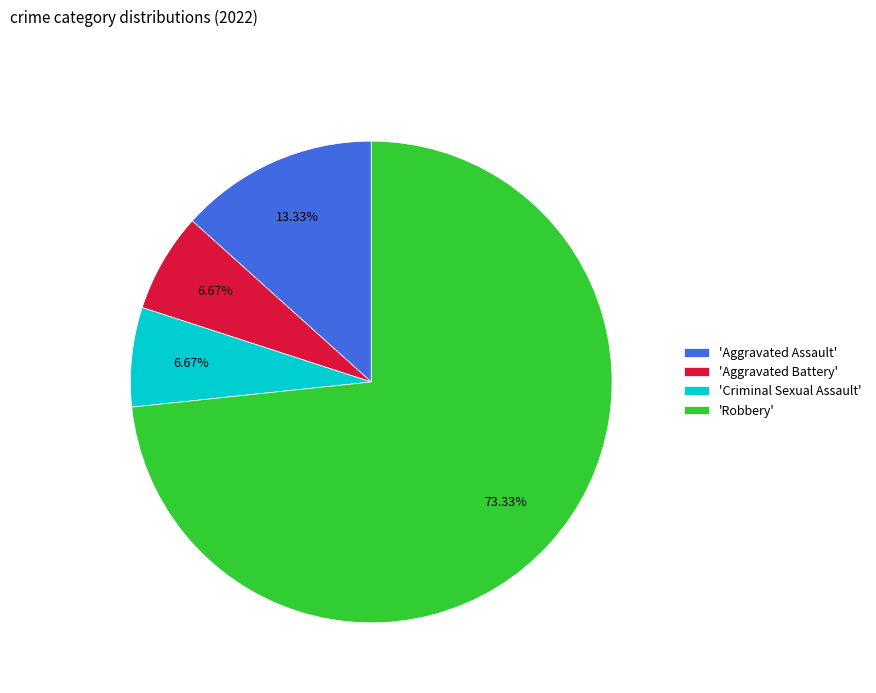

Is 'Aggravated Battery' the majority of the pie?

No